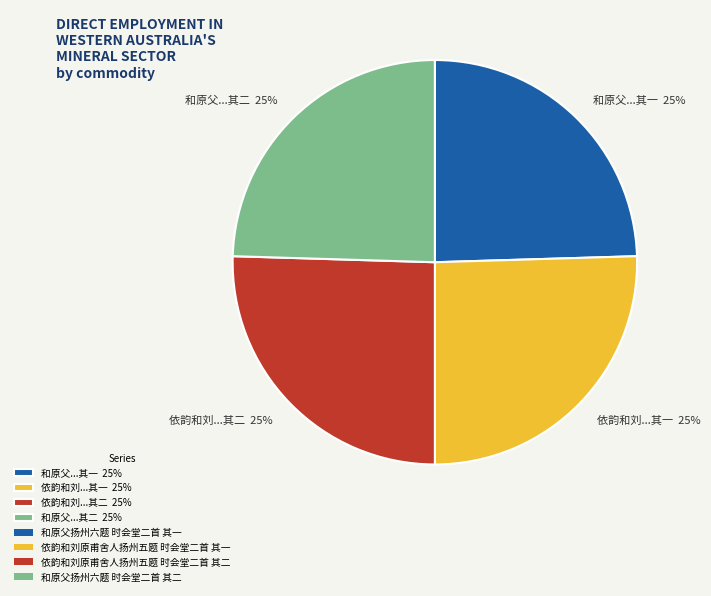

Is there a majority slice in this chart?

No